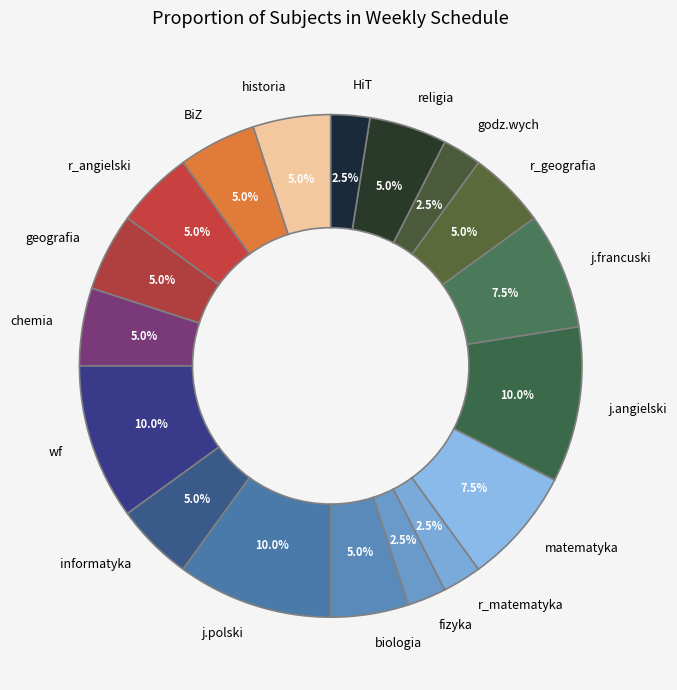

Do r_geografia and j.angielski together represent more than half of the pie?

No